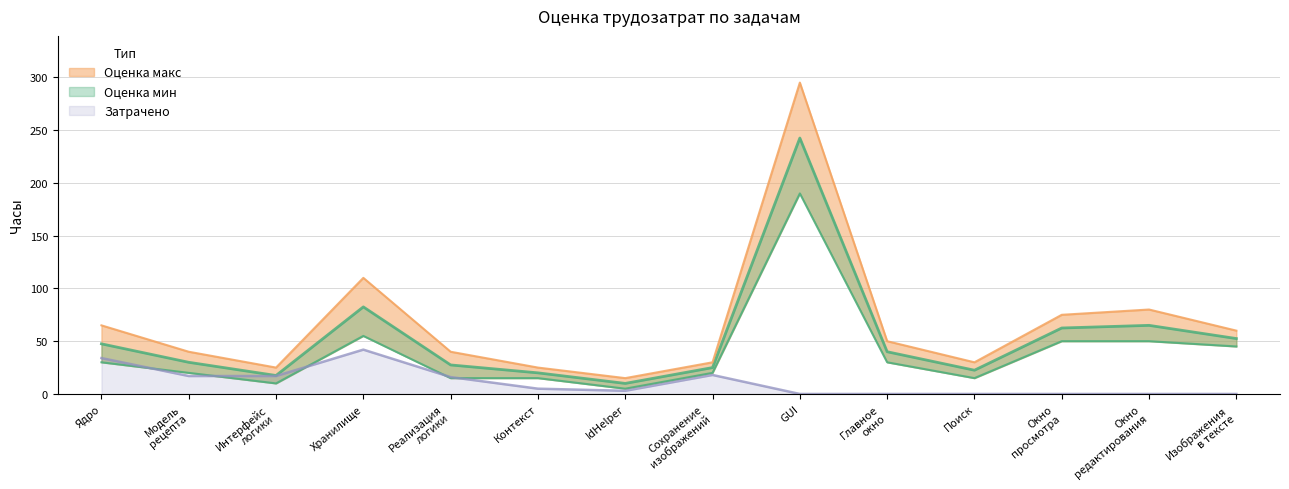

Where is the first local maximum for Затрачено?

Хранилище